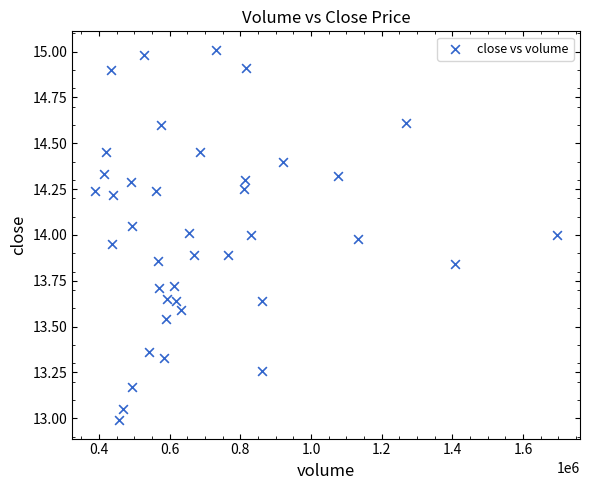

What is the range of X values (max minus min)?

1306154.0